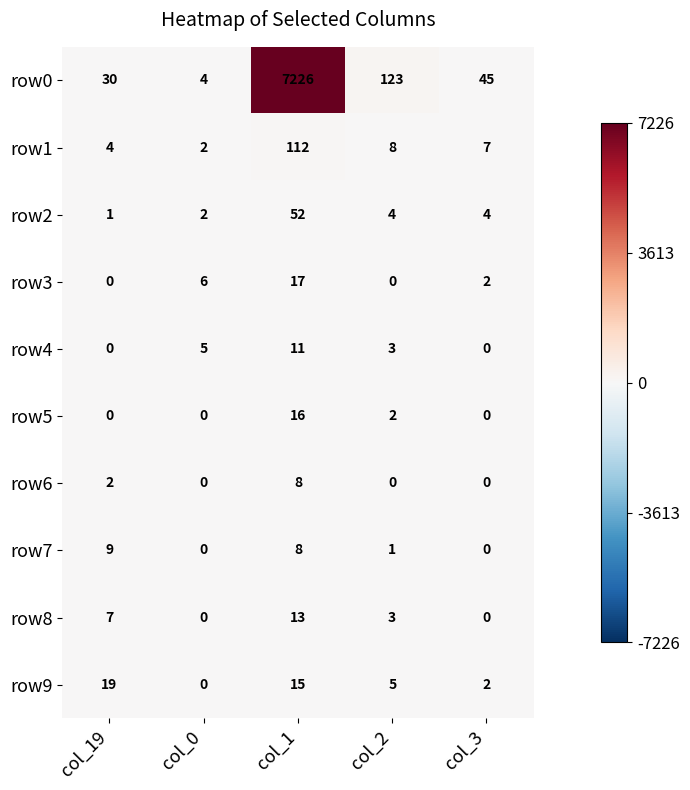

What is the difference between the row4 values at col_3 and col_0?

5